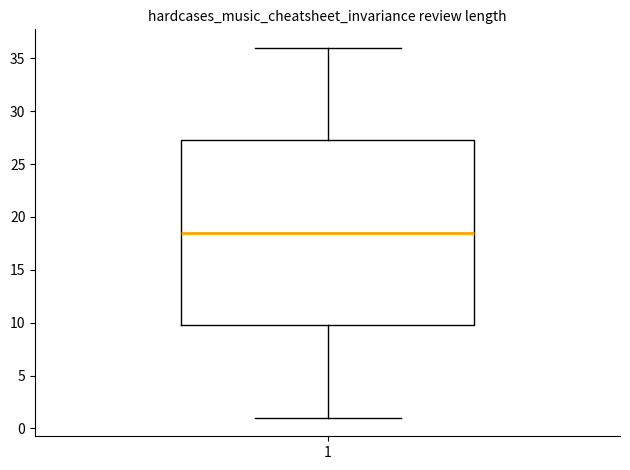

Read this box plot against the y-axis: the position of the median line, the range covered by the box, and the ends of both whiskers. The values are not printed on the chart, so give them approximately, as read against the axis.

median 18.5, box 10.0 to 27.5, whiskers 1.0 to 36.0